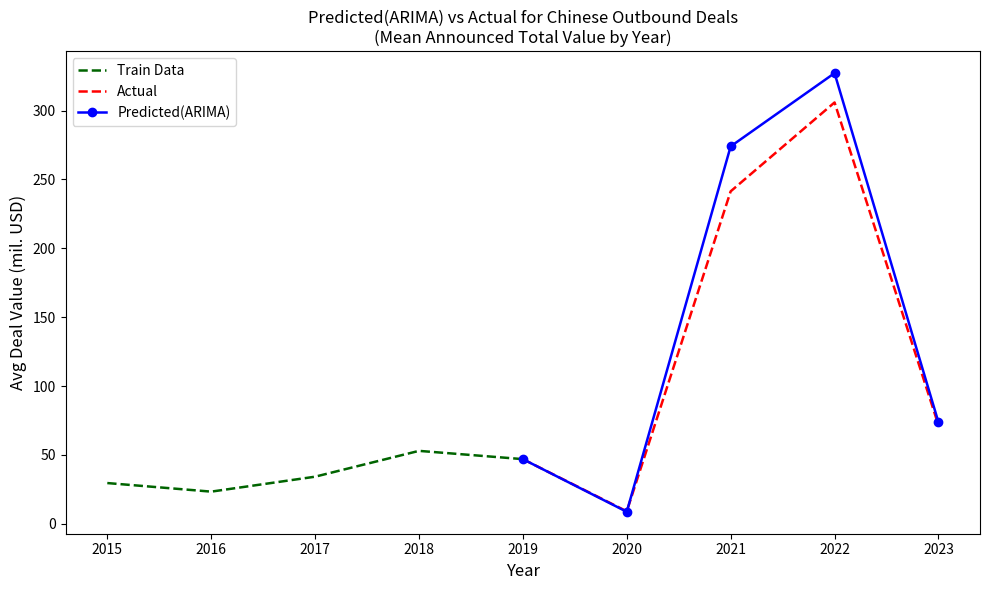

What are all the series names shown in the legend?

Train Data, Actual, Predicted(ARIMA)